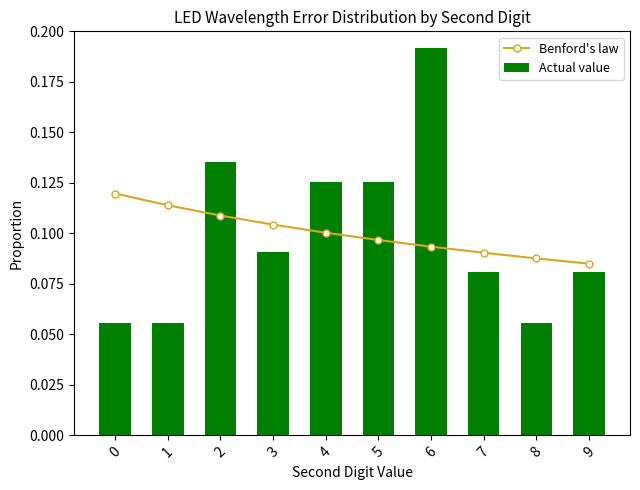

At how many categories does at least one series exceed 0?

10